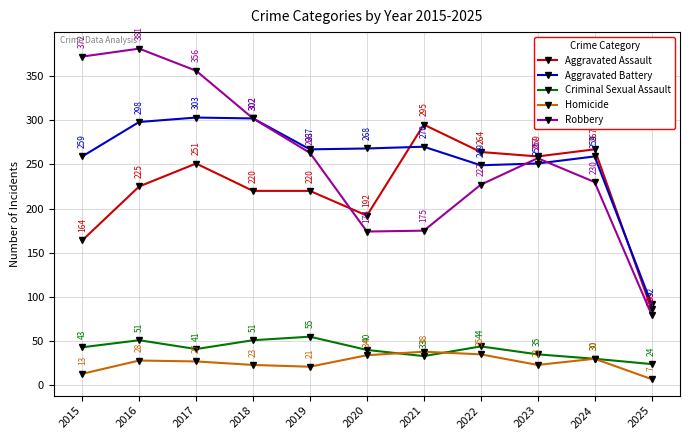

True or false: Aggravated Battery has more than 0 points higher than both neighbors.

True